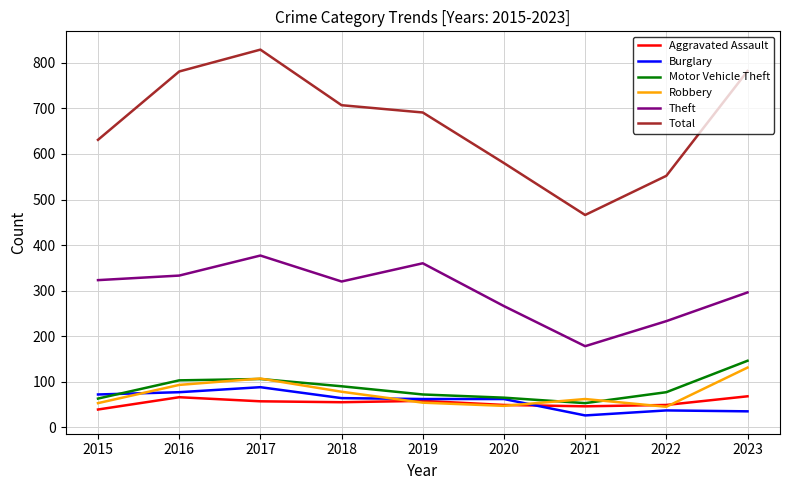

At which category does the chart reach its peak across all series?

2017